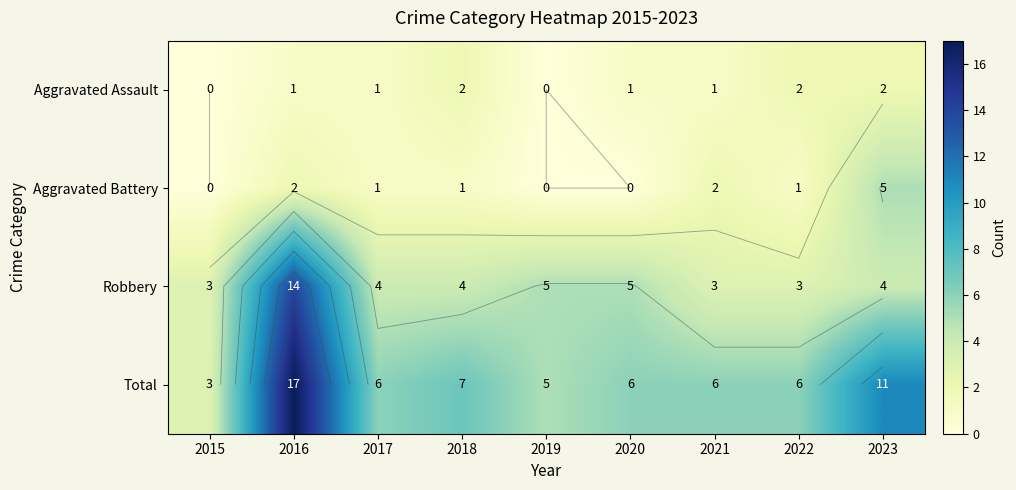

What is the difference between the maximum and minimum values in the Robbery series?

11